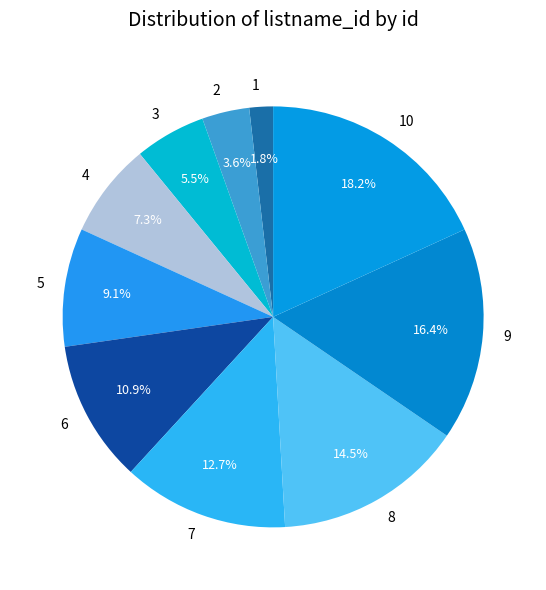

Rank the categories by value from lowest to highest.

1, 2, 3, 4, 5, 6, 7, 8, 9, 10